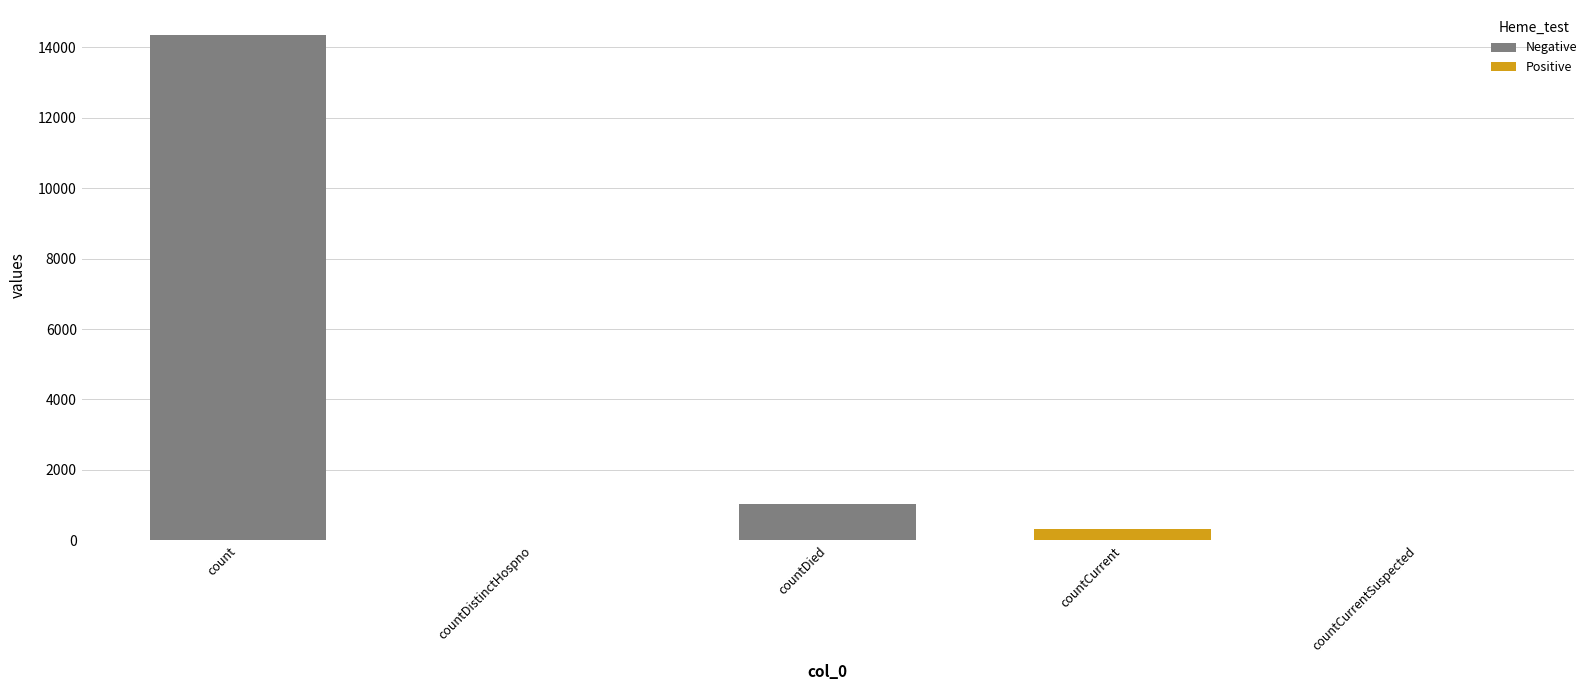

True or false: the data shows 14343 at count.

True